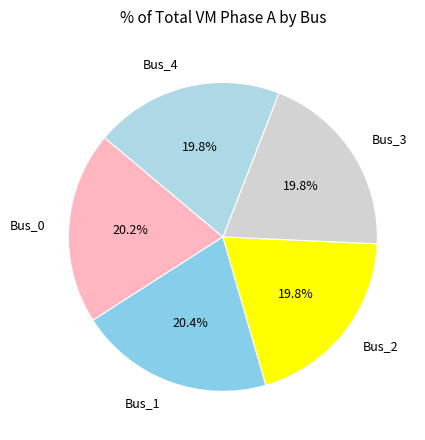

True or false: Bus_2 accounts for 20% of the total.

True